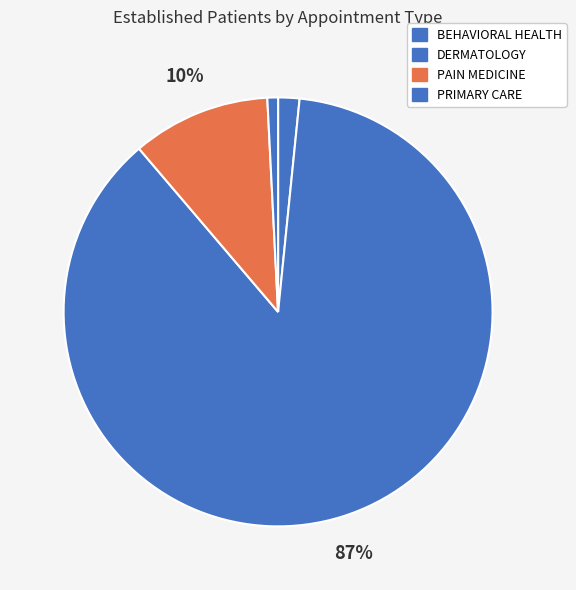

Count the number of slices in the pie.

4